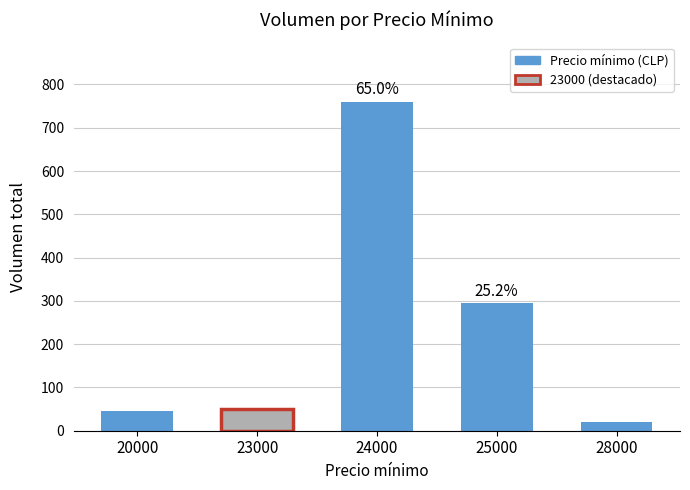

What is the value of the 4th bar from the left?

295